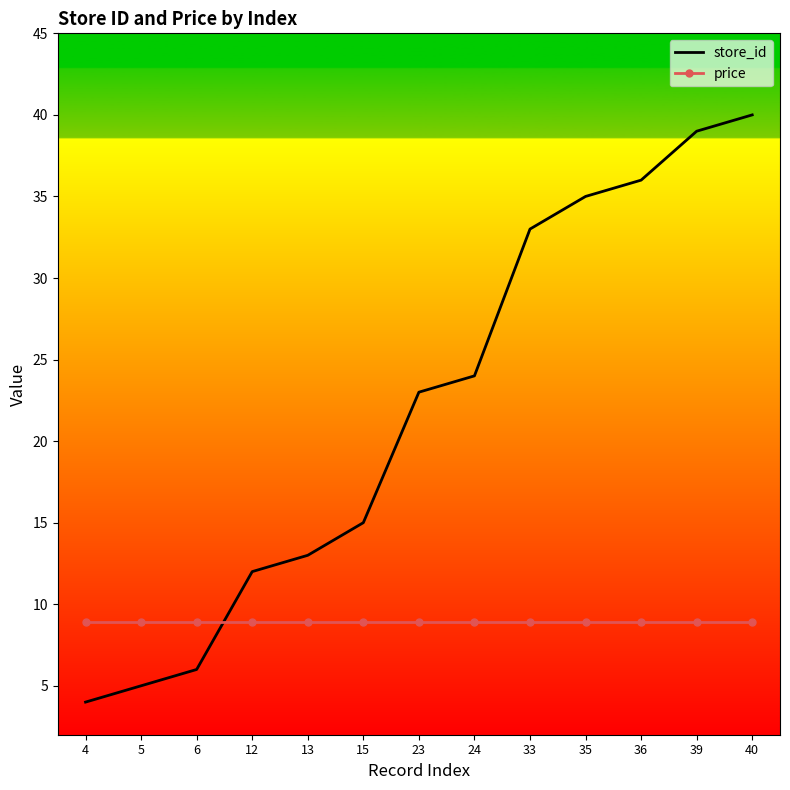

Reading left to right, list all the values displayed in this chart.

store_id: 4.0	5.0	6.0	12.0	13.0	15.0	23.0	24.0	33.0	35.0	36.0	39.0	40.0
price: 8.9	8.9	8.9	8.9	8.9	8.9	8.9	8.9	8.9	8.9	8.9	8.9	8.9